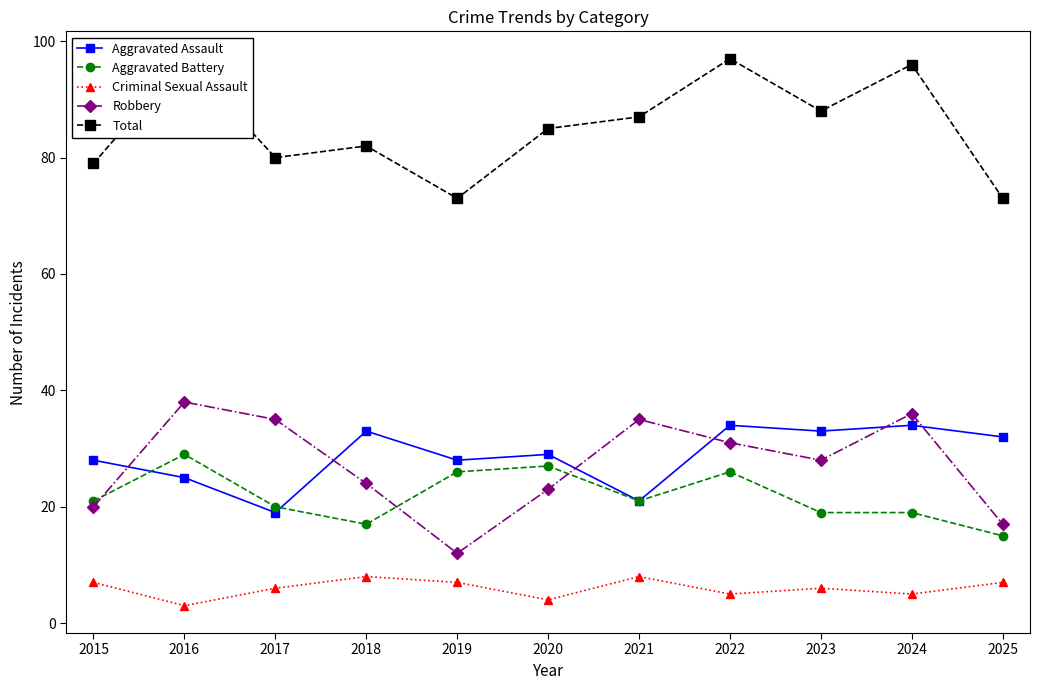

Which has a higher value, 2023 or 2021?

2023